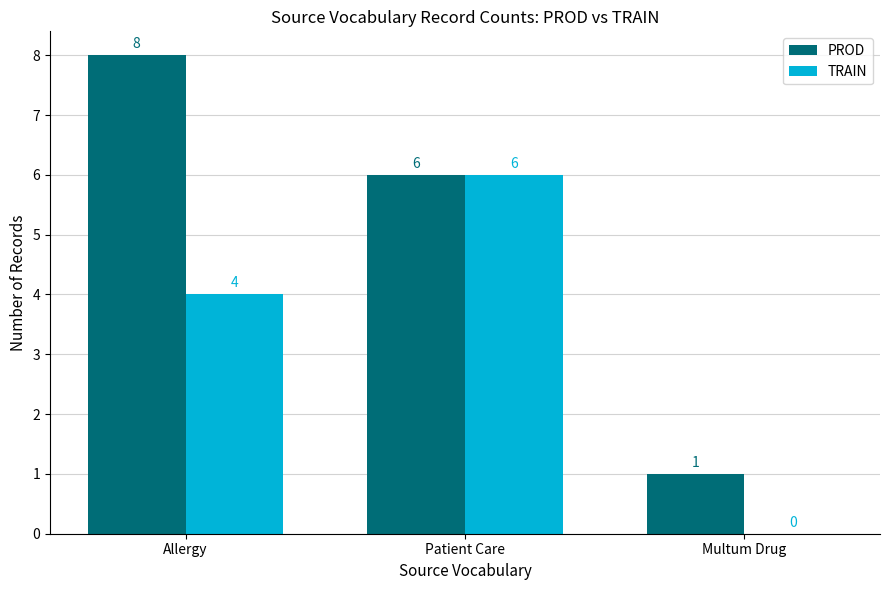

What is the sum of the TRAIN values at Allergy and Patient Care?

10